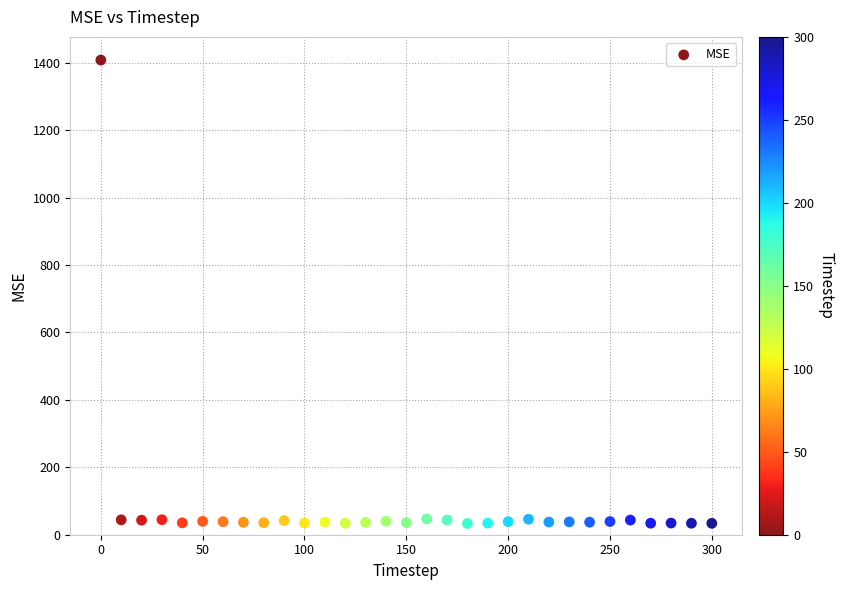

What is the range of Y values (max minus min)?

1374.5